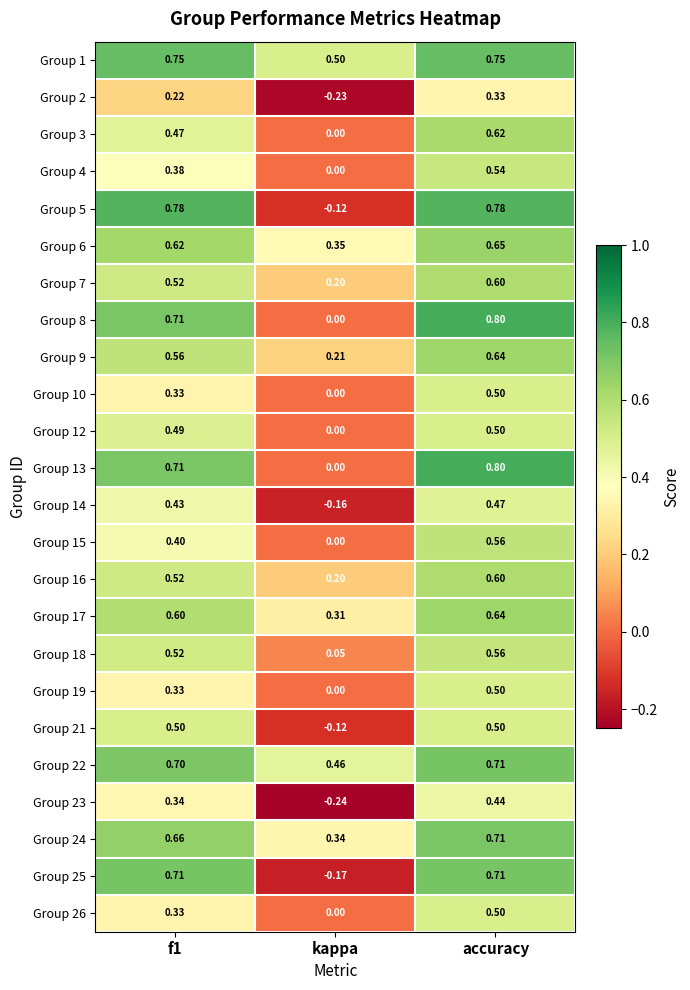

At which category does the chart reach its peak across all series?

accuracy